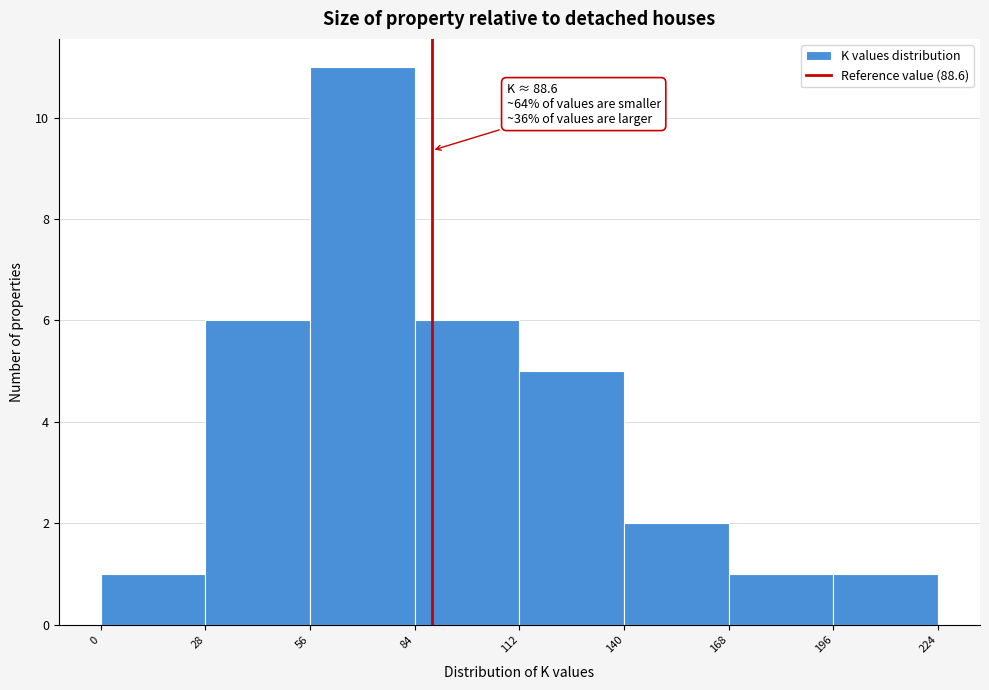

Over which range of the x-axis is the bar tallest?

56 to 84